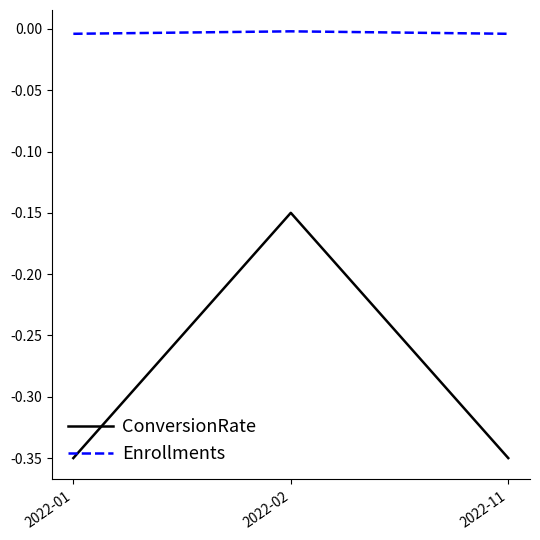

Is it true that Enrollments equals -0.0 at 2022-11?

True